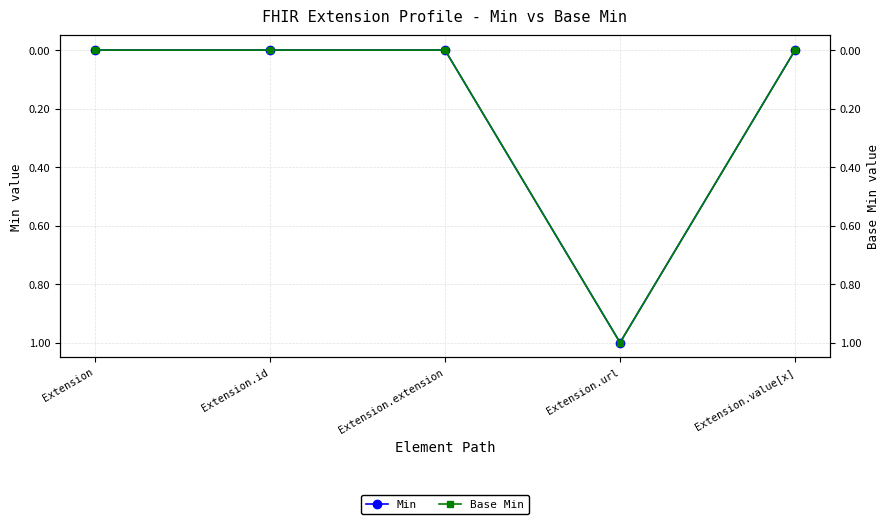

What is the sum of all Min values?

1